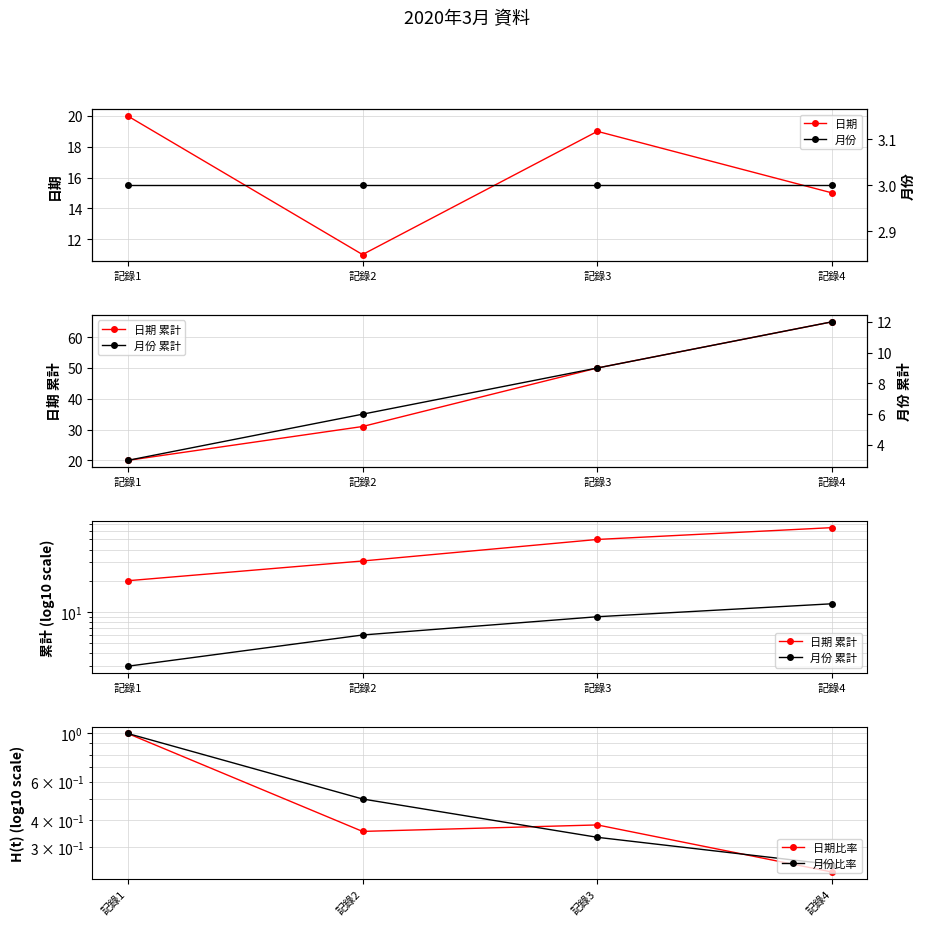

How many lines are shown in the chart?

6